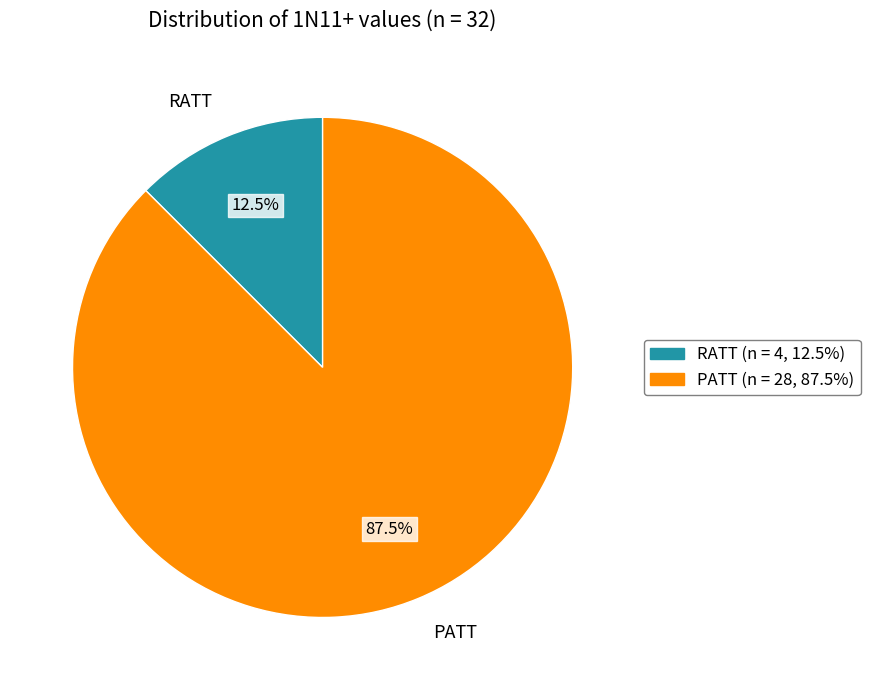

Between PATT and RATT, which is larger?

PATT